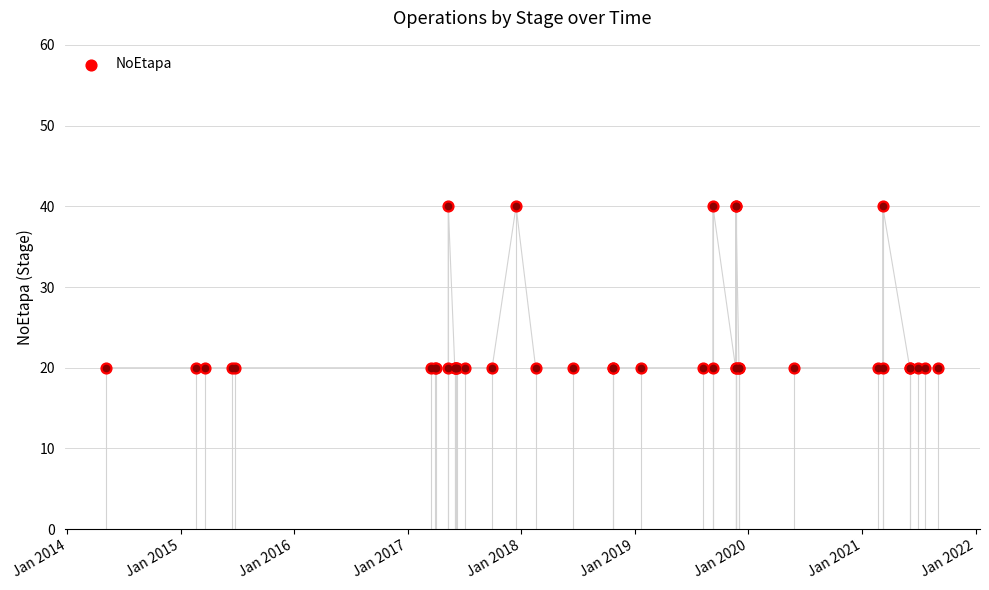

Approximately how many times larger is the value at 11 compared to 36?

1.0